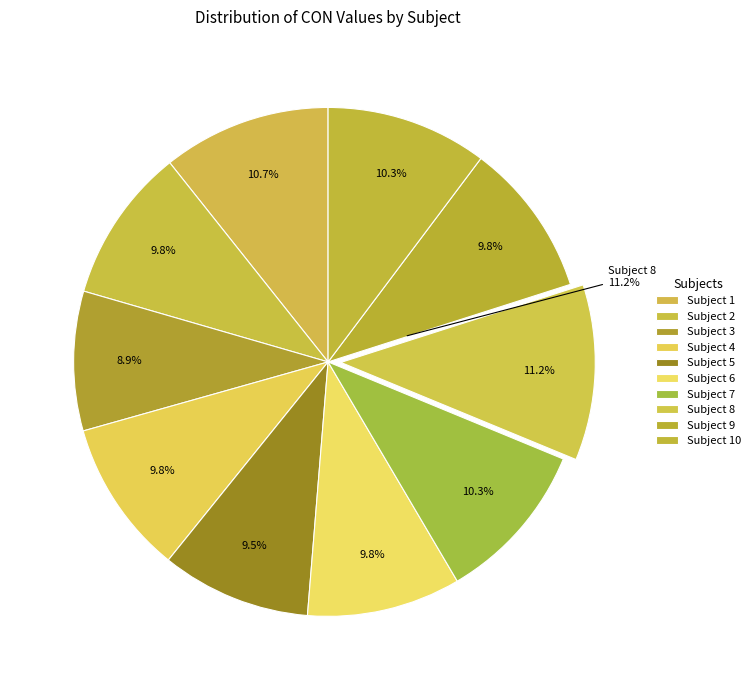

Which has a higher value, 7 or 4?

7